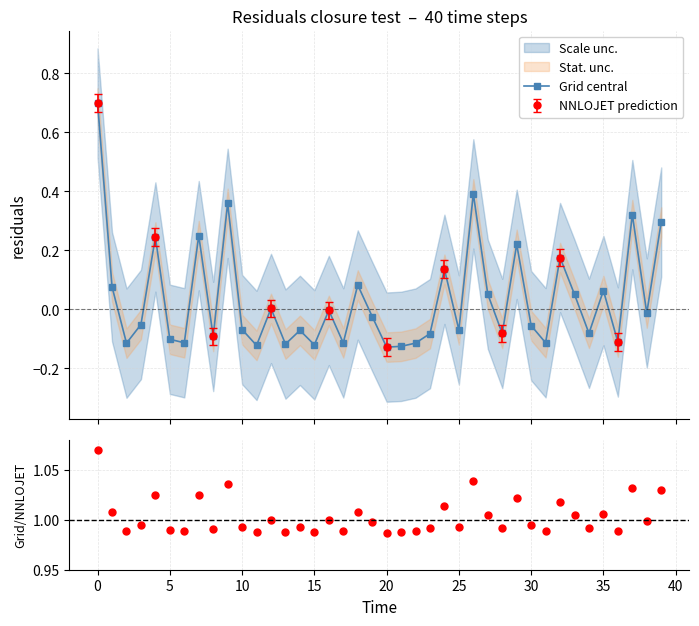

Rank the series by their maximum value, from lowest to highest.

Grid central, Grid/NNLOJET